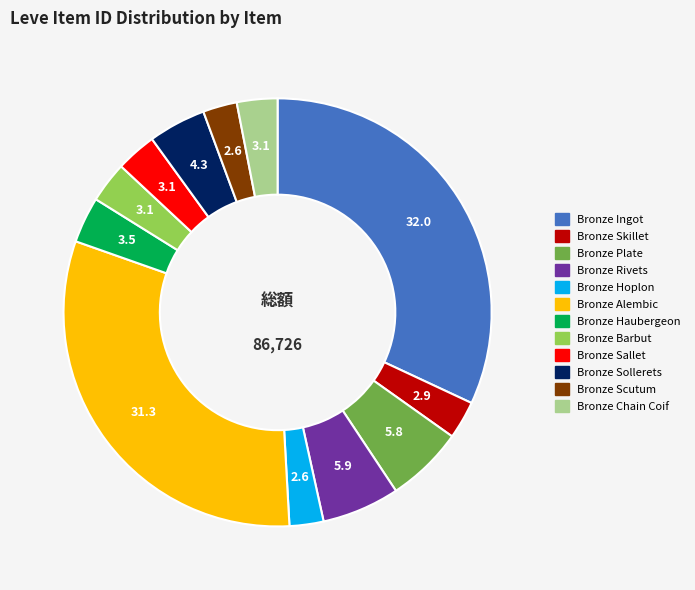

What is the ratio of the value at Bronze Sallet to the value at Bronze Chain Coif?

1.0